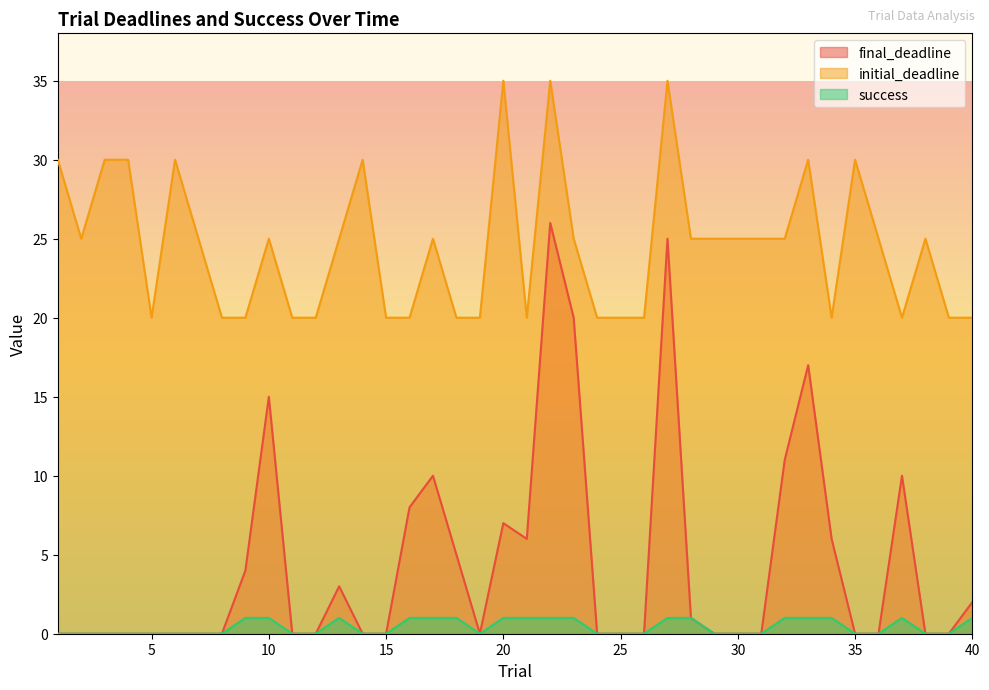

List the series in order of their peak value, highest first.

initial_deadline, final_deadline, success